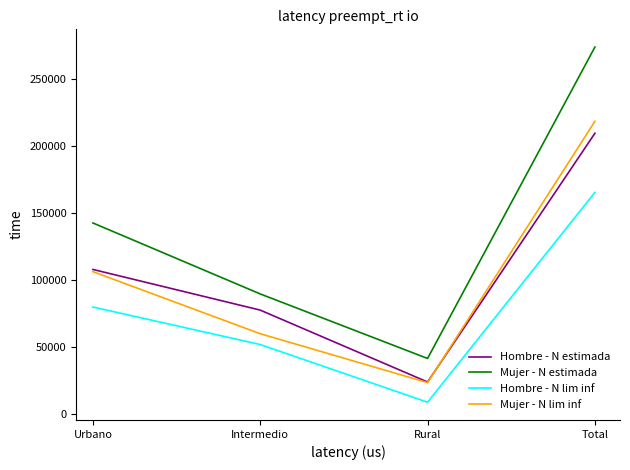

The Hombre - N lim inf series shows 33462 at Urbano. True or false?

False